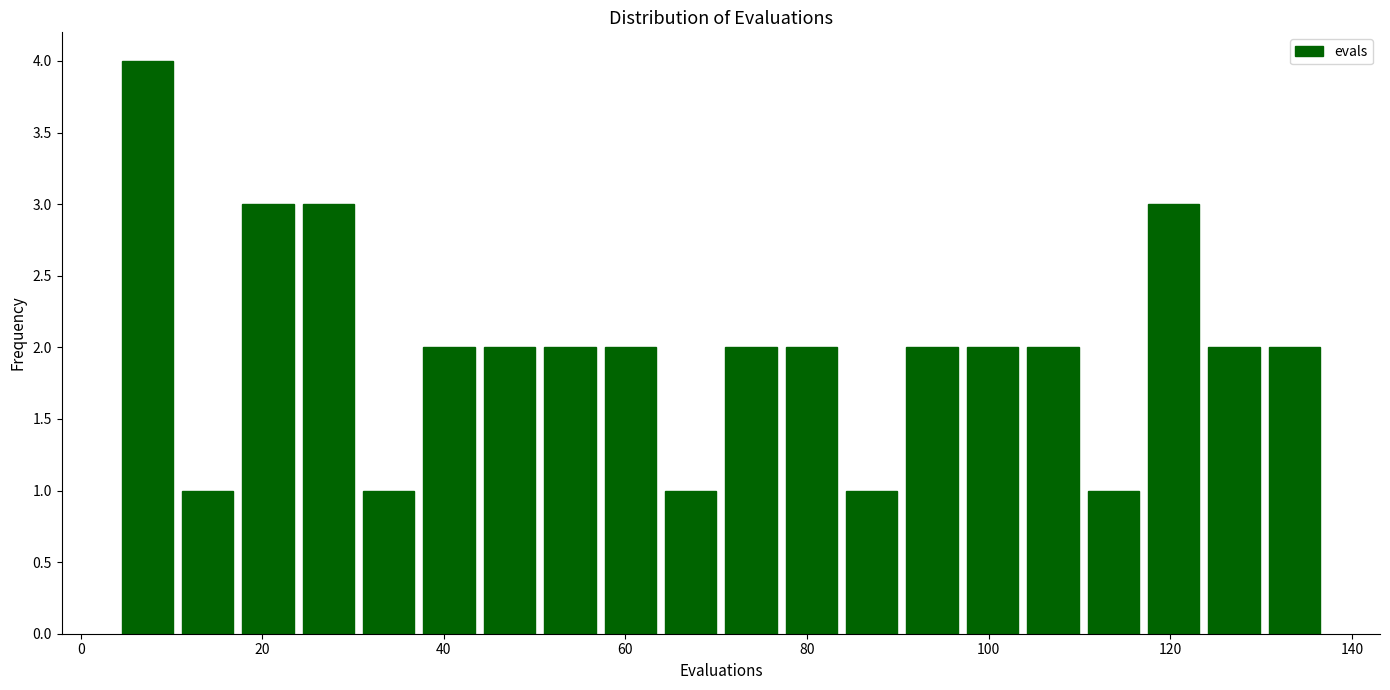

Around what value on the x-axis is the tallest bar? Give the approximate position of its centre, as read against the axis.

8